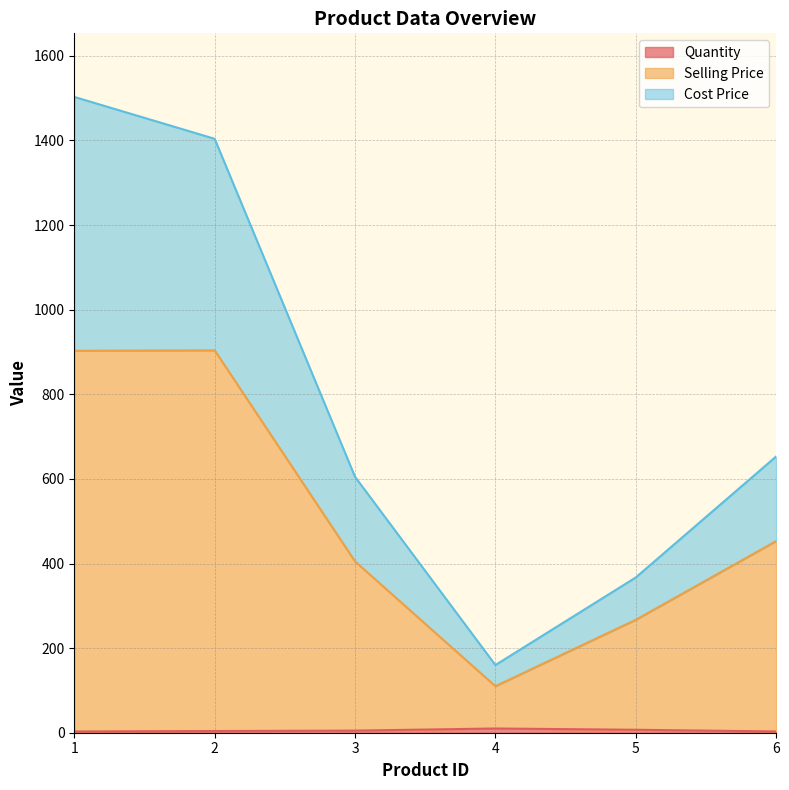

What is the value of the Selling Price point at the 5th from the left?

267